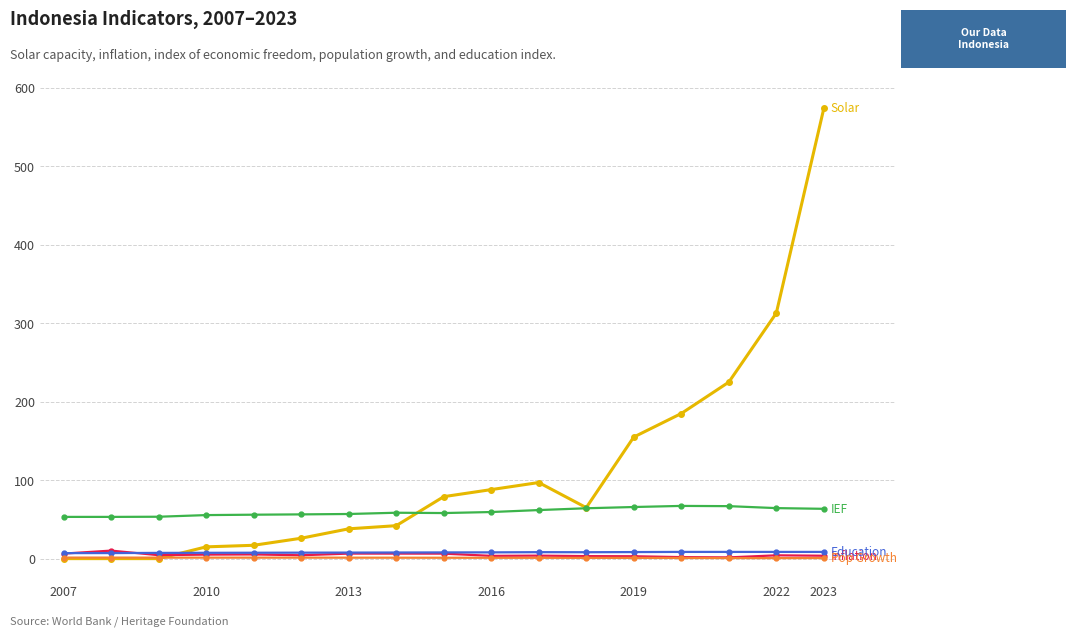

What is the maximum value shown in the chart?

574.0